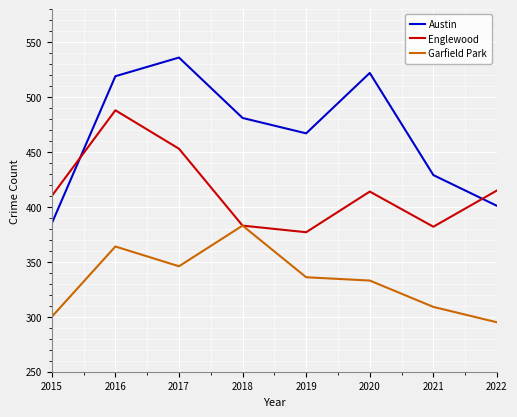

What is the spread (max minus min) of values at 2020?

189